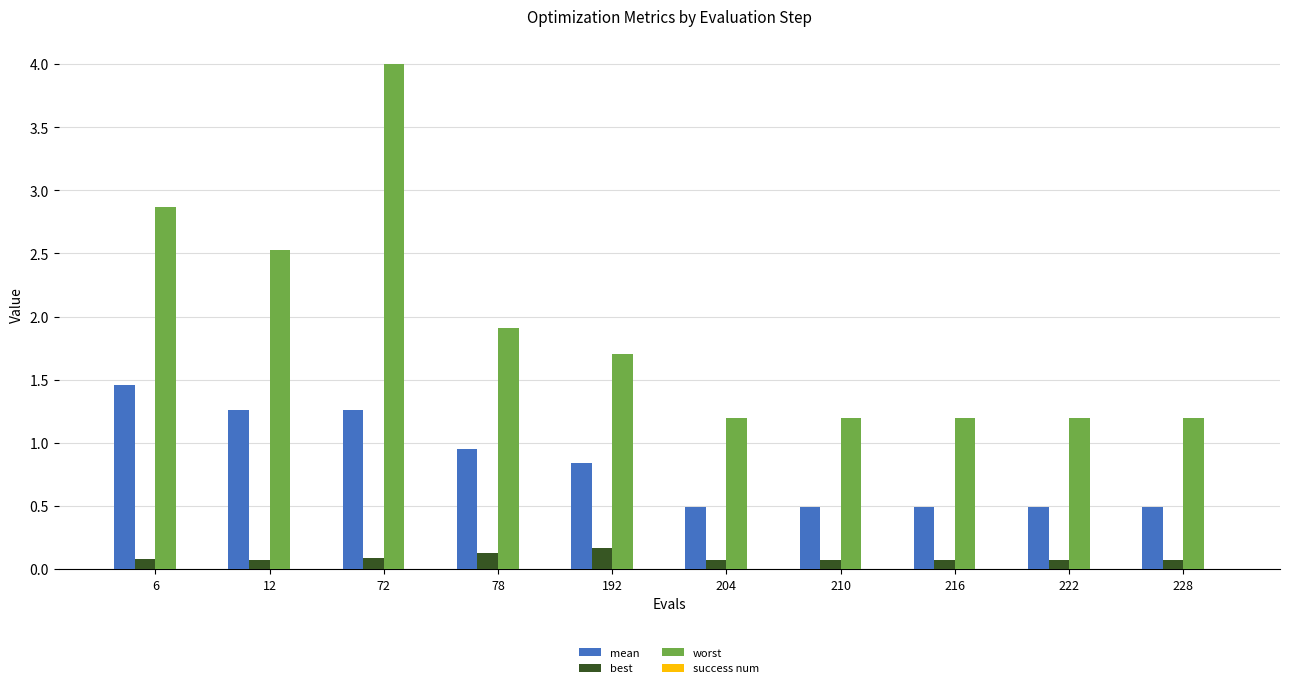

Which series has the largest range (max minus min)?

worst